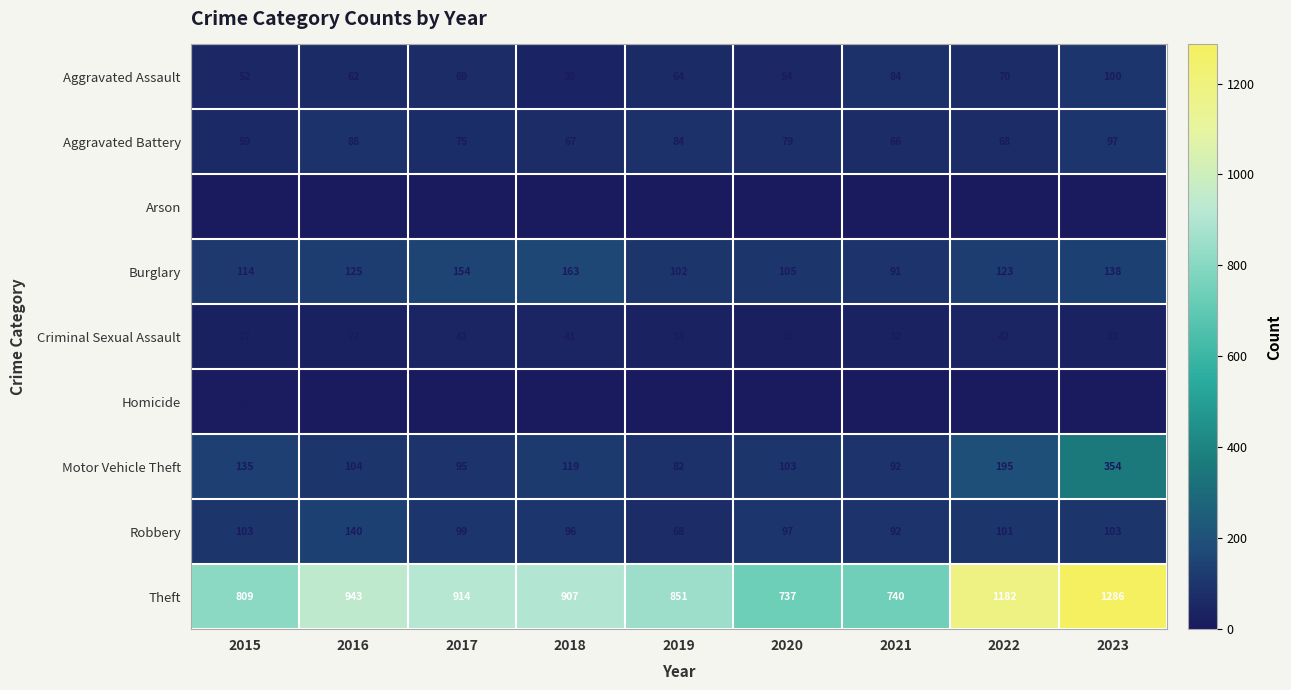

What is the sum of all Robbery values?

899